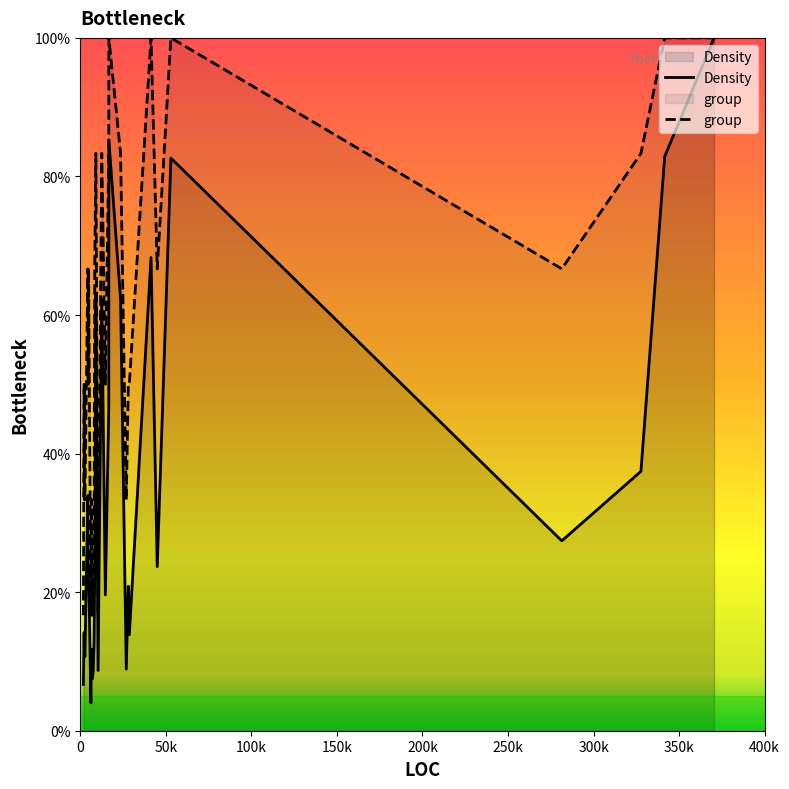

Which series has the widest spread of values?

Density